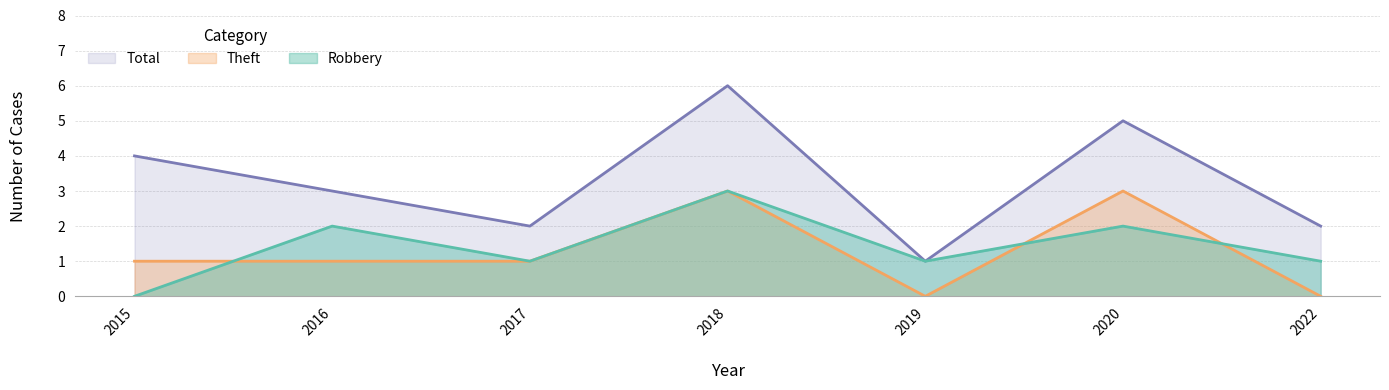

Which category has the lowest value in the Total series?

2019